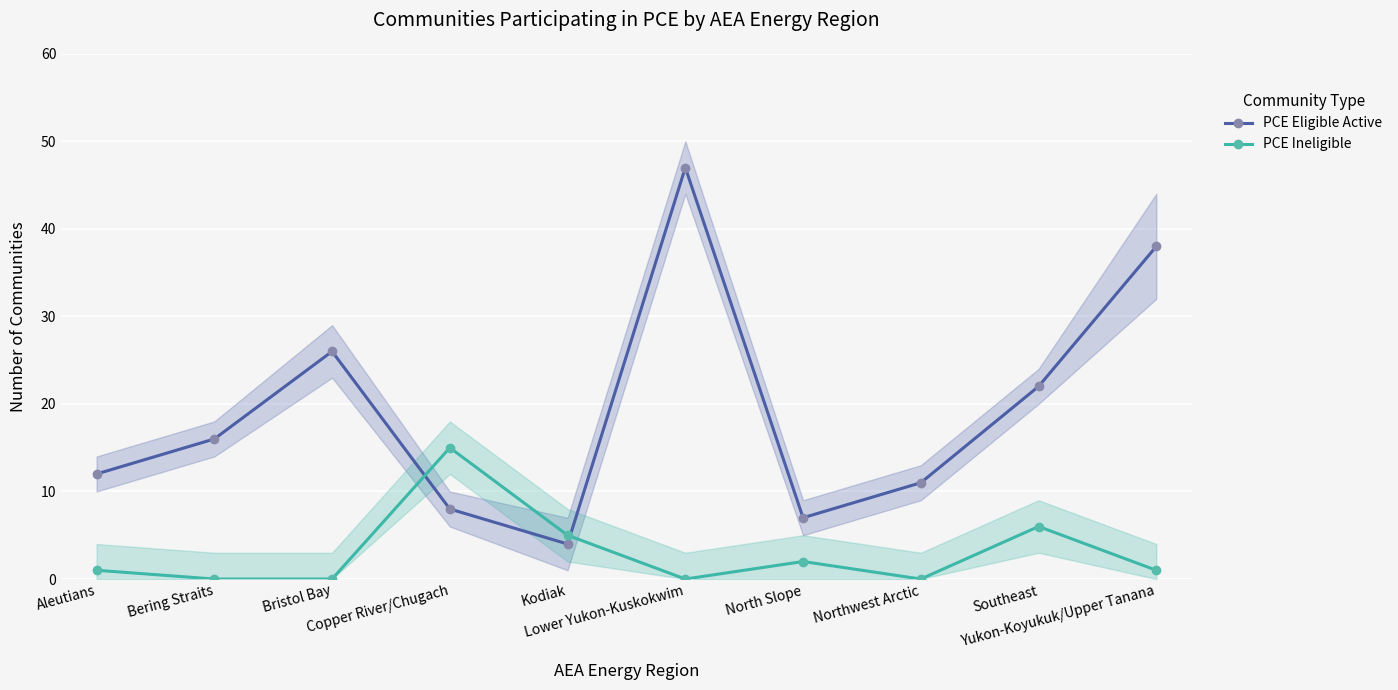

What is the spread (max minus min) of values at Aleutians?

11